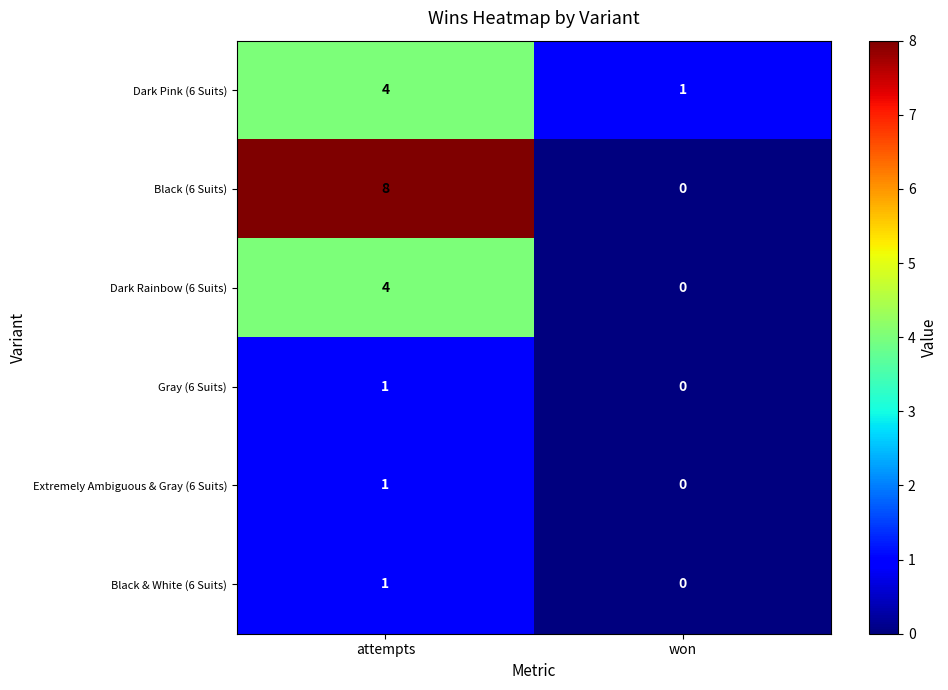

Count the number of data series in this chart.

6